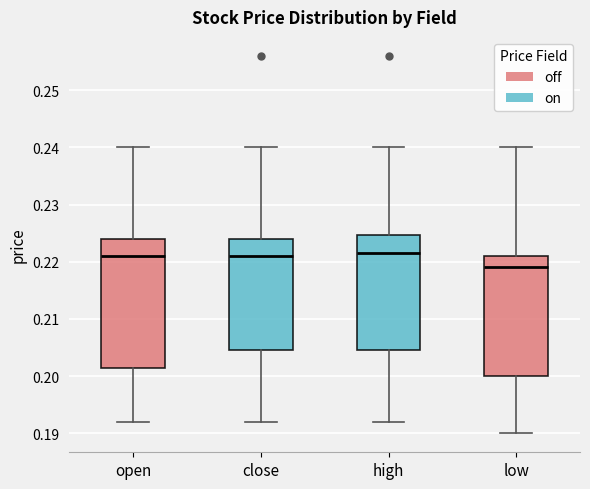

Reading left to right, read every box against the y-axis: the position of its median line, the range the box covers, and the ends of its whiskers. The values are not printed on the chart, so give them approximately, as read against the axis.

open: median 0.221, box 0.202 to 0.224, whiskers 0.192 to 0.240
close: median 0.221, box 0.205 to 0.224, whiskers 0.192 to 0.240
high: median 0.222, box 0.205 to 0.225, whiskers 0.192 to 0.240
low: median 0.219, box 0.200 to 0.221, whiskers 0.190 to 0.240